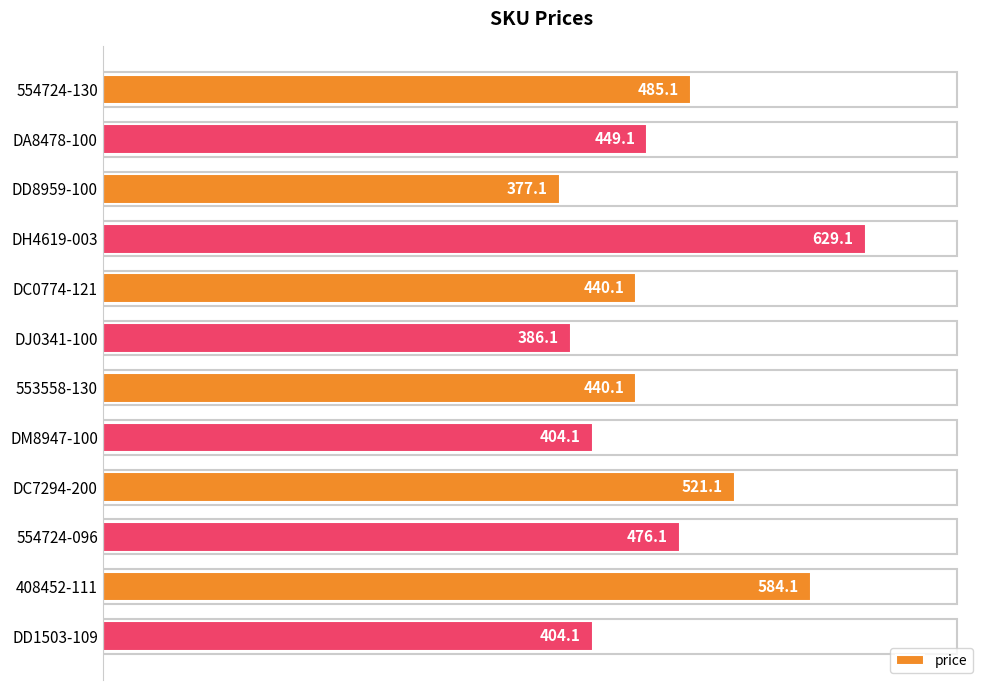

Reading top to bottom, extract all data points from this chart.

485.1	449.1	377.1	629.1	440.1	386.1	440.1	404.1	521.1	476.1	584.1	404.1